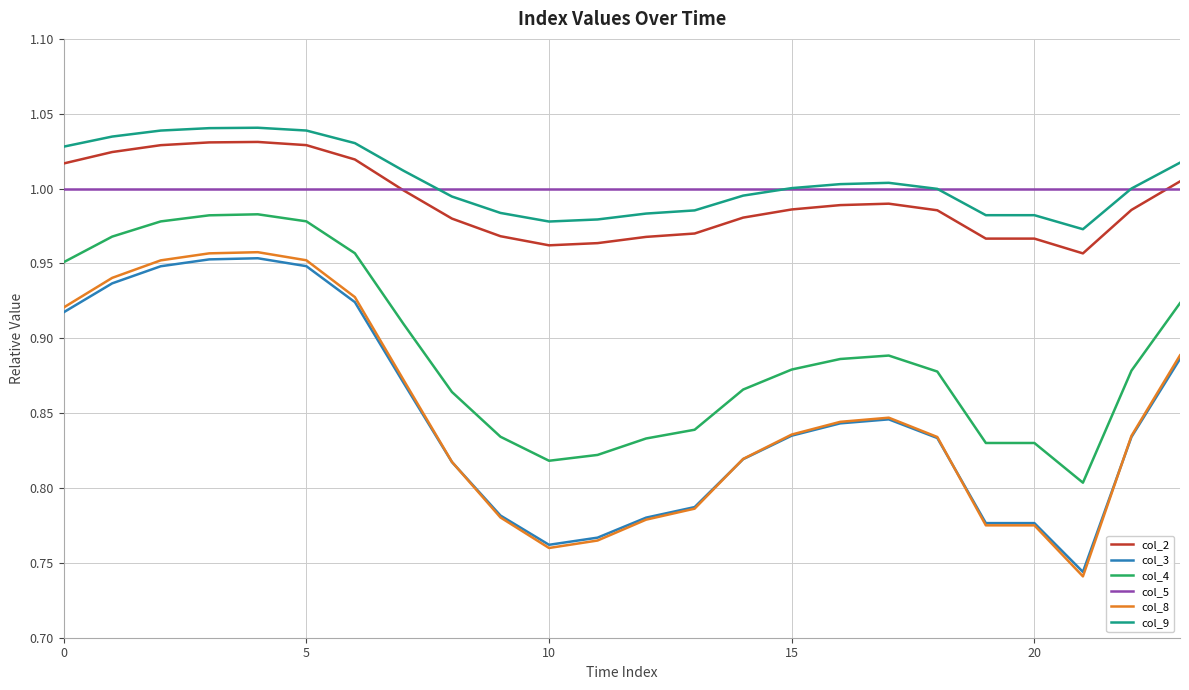

True or false: col_3 and col_2 cross at least once.

False